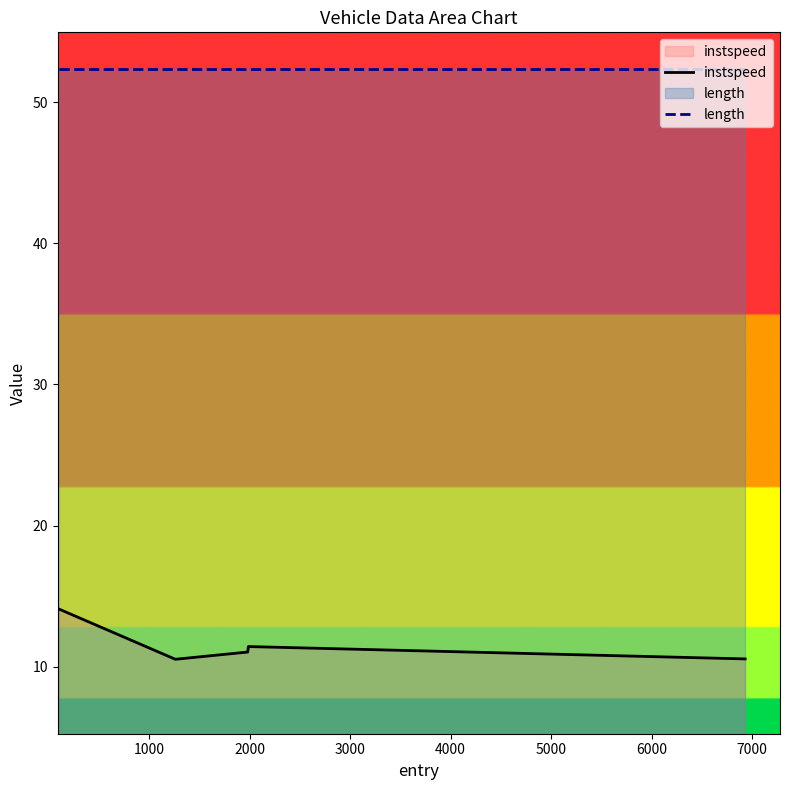

Which series has the largest total across all categories?

length